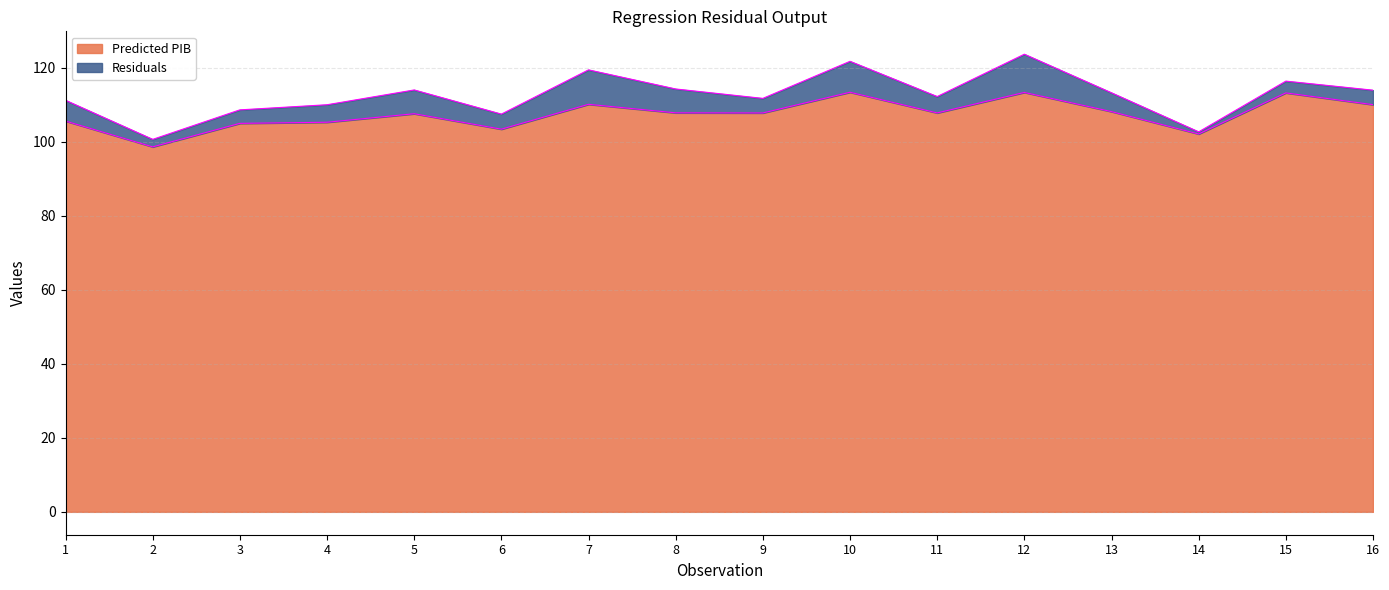

What is the change in value from 6 to 14?

-1.3